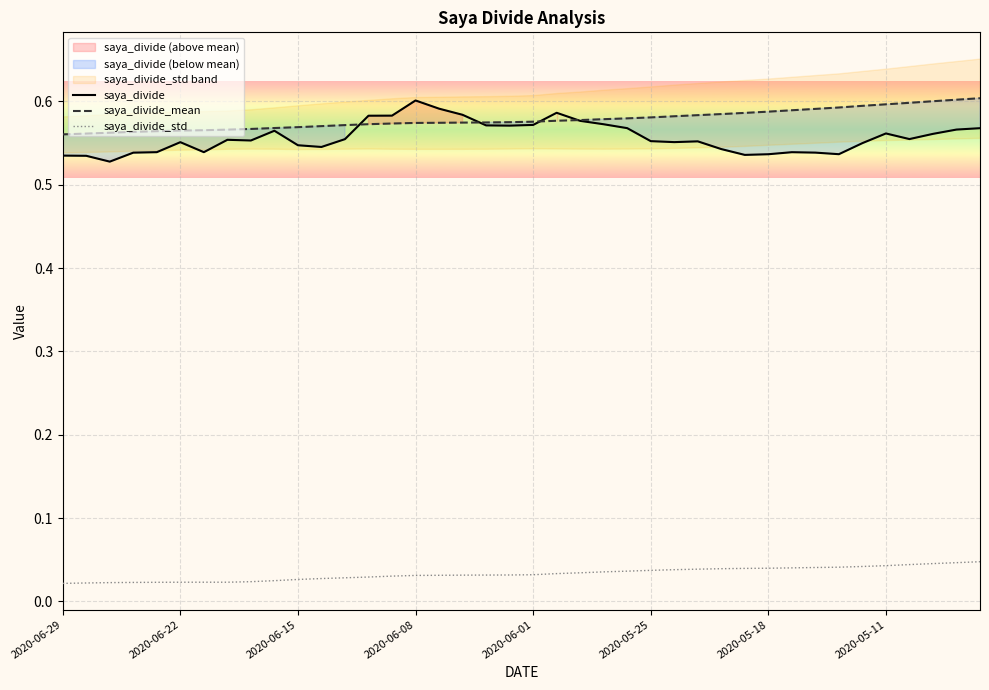

What is the lowest value of the saya_divide series?

0.5